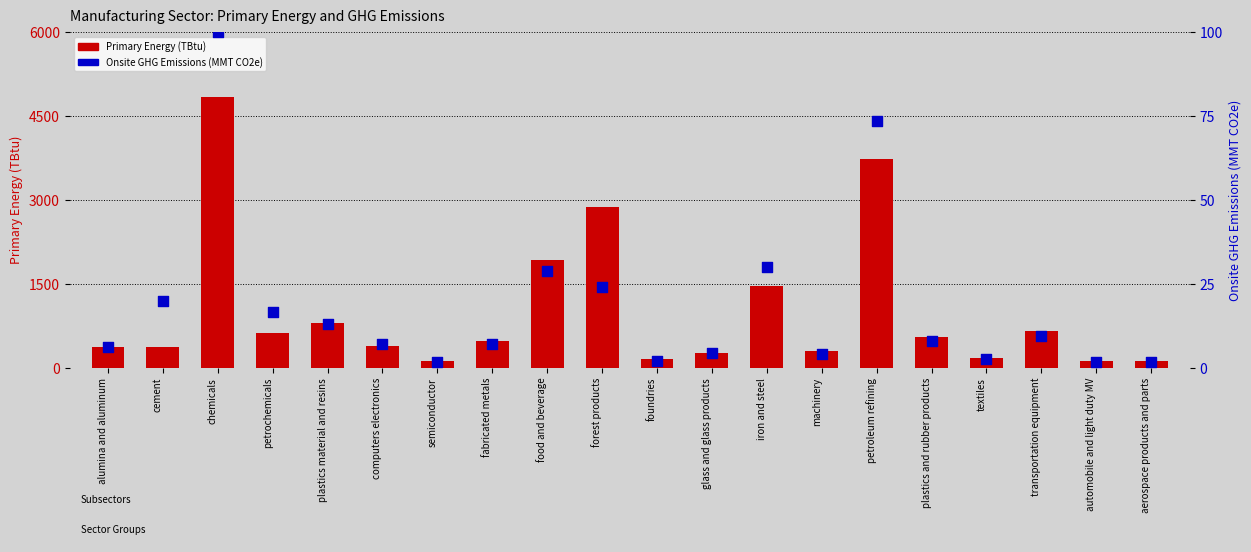

Which series reaches the minimum Y coordinate?

Onsite GHG Emissions (MMT CO2e)